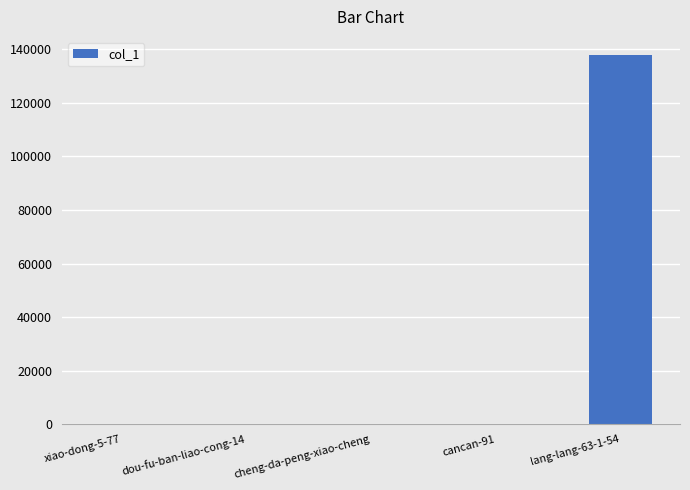

Is it true that the value at lang-lang-63-1-54 is 137693?

True